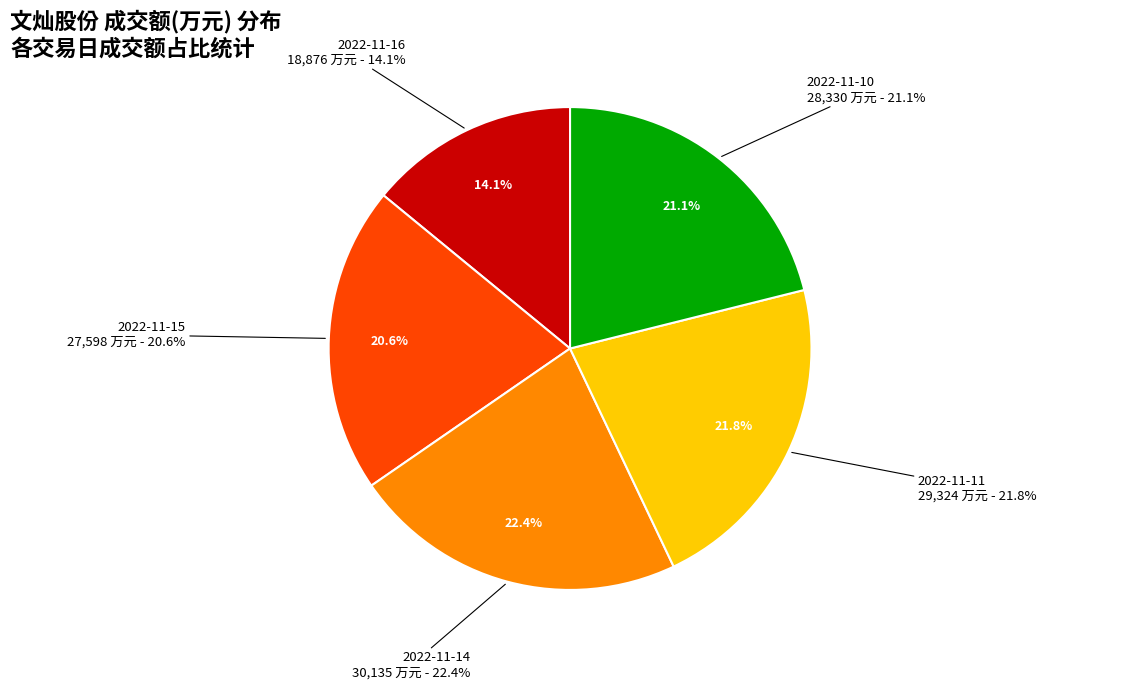

To the nearest percent, what is the combined percentage of 2022-11-16 and 2022-11-14?

37%